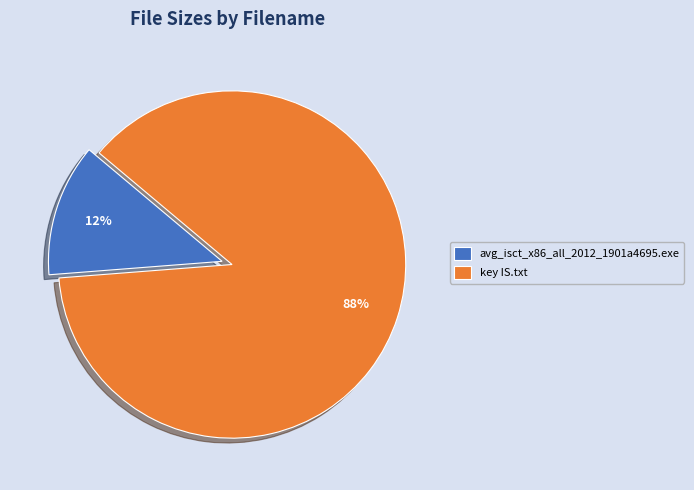

Which has a higher value, avg_isct_x86_all_2012_1901a4695.exe or key IS.txt?

key IS.txt